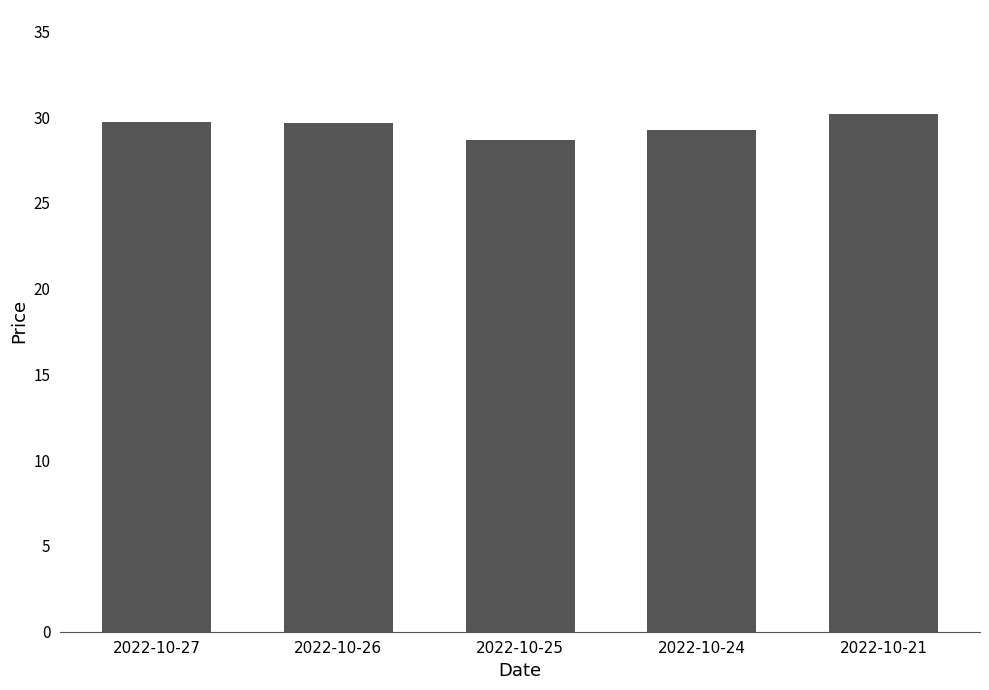

True or false: the data shows 16.0 at 2022-10-27.

False